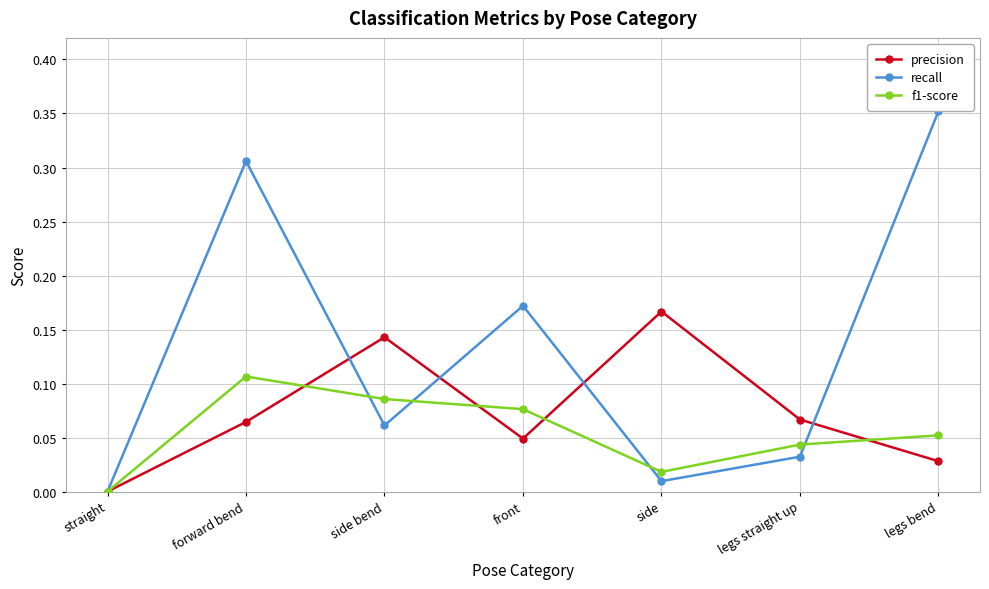

Where is the first local minimum for recall?

side bend